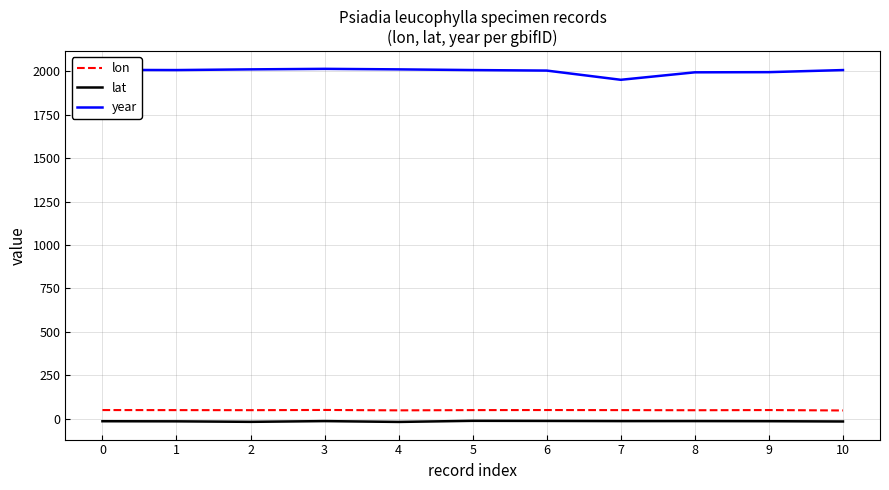

True or false: lat and year cross at least once.

False